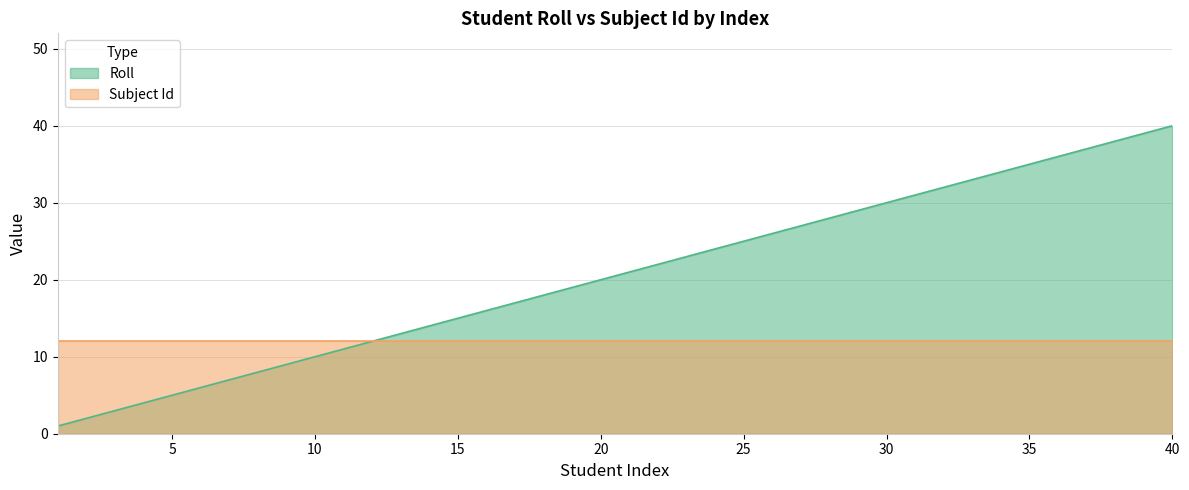

Between 13 and 1, which is larger?

13